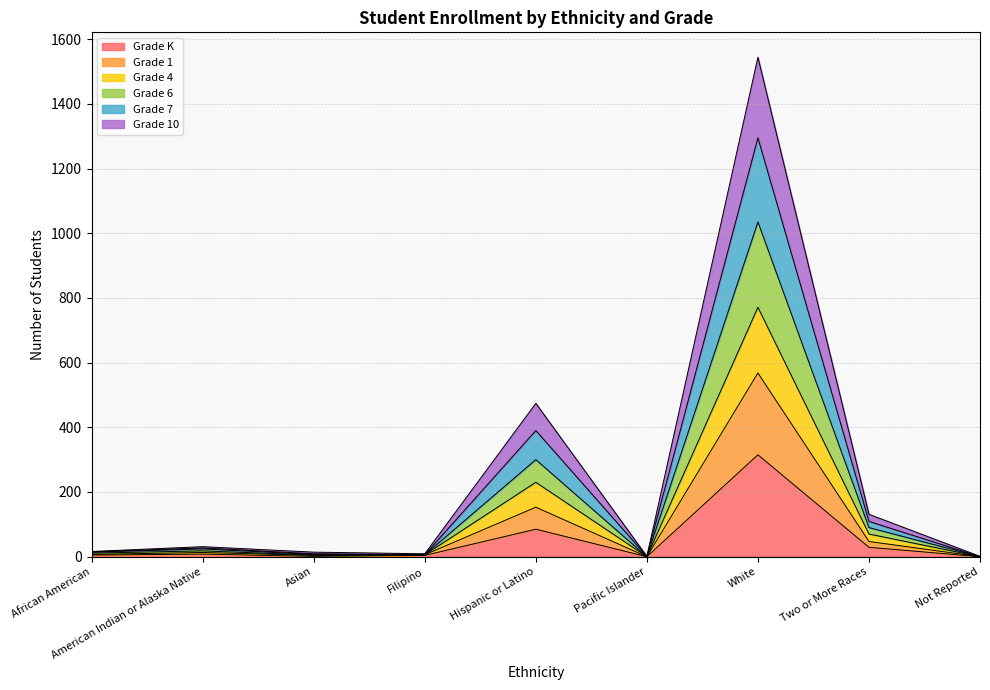

What is the total value across all series at Hispanic or Latino?

474